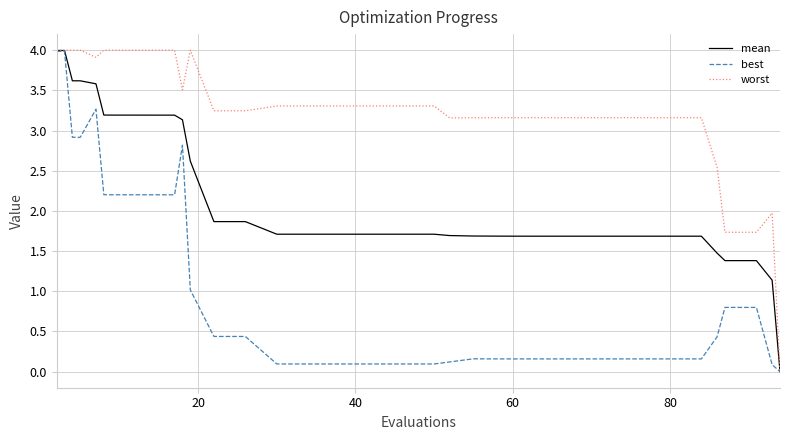

Which series has the largest total across all categories?

worst